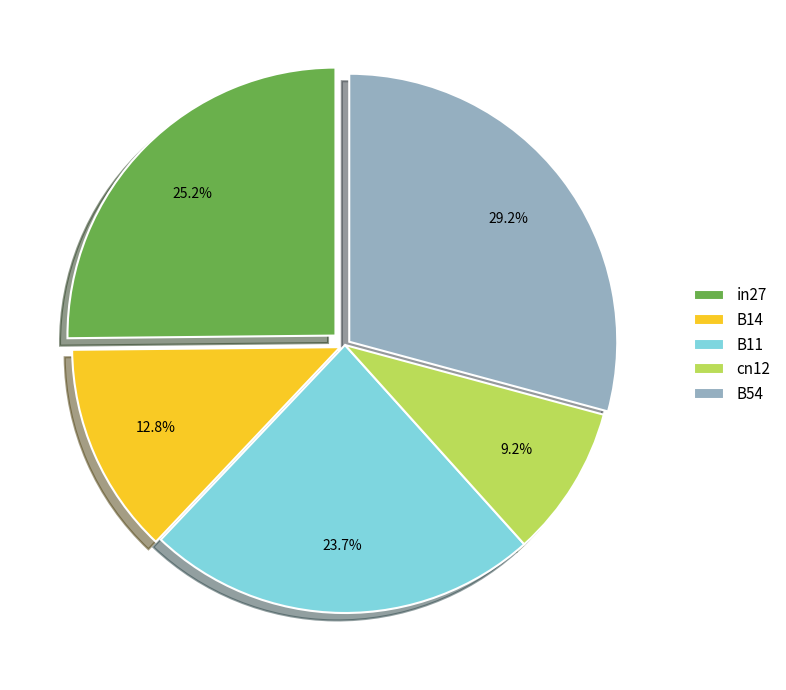

The B11 slice represents 24% of the pie. True or false?

True